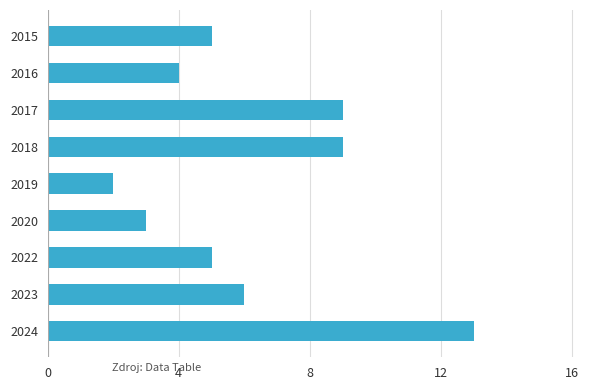

True or false: the data shows 2 at 2019.

True